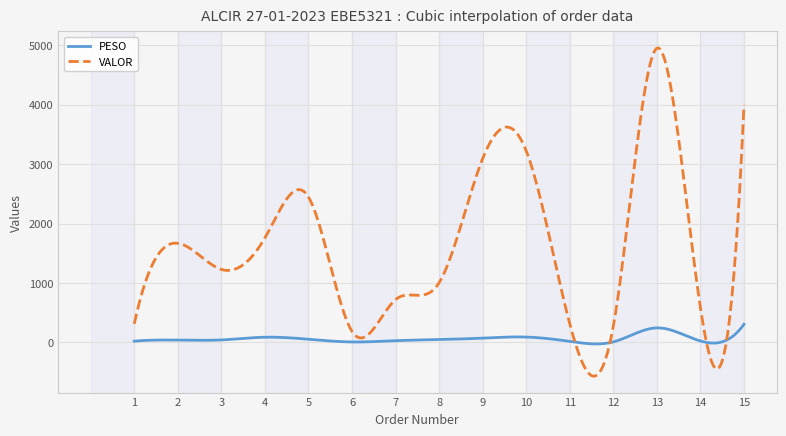

What is the greatest value displayed?

4959.0